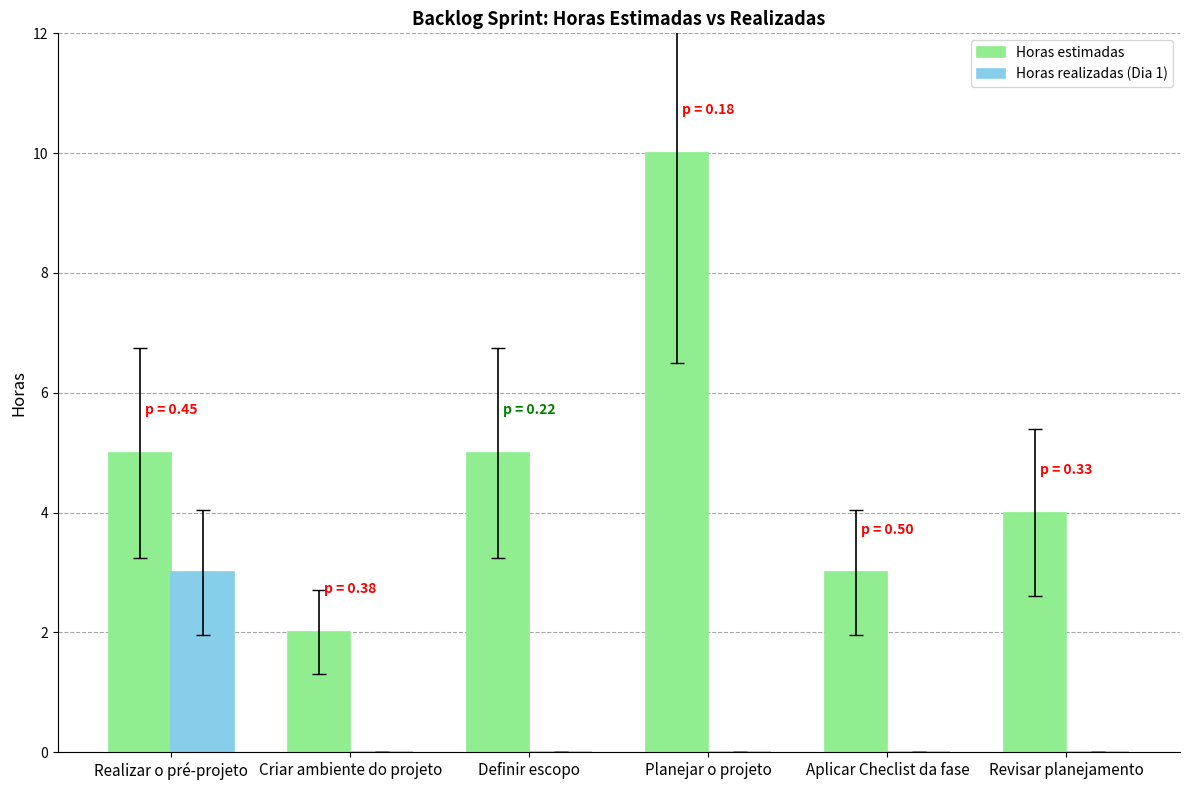

What is the sum of all Horas estimadas values?

29